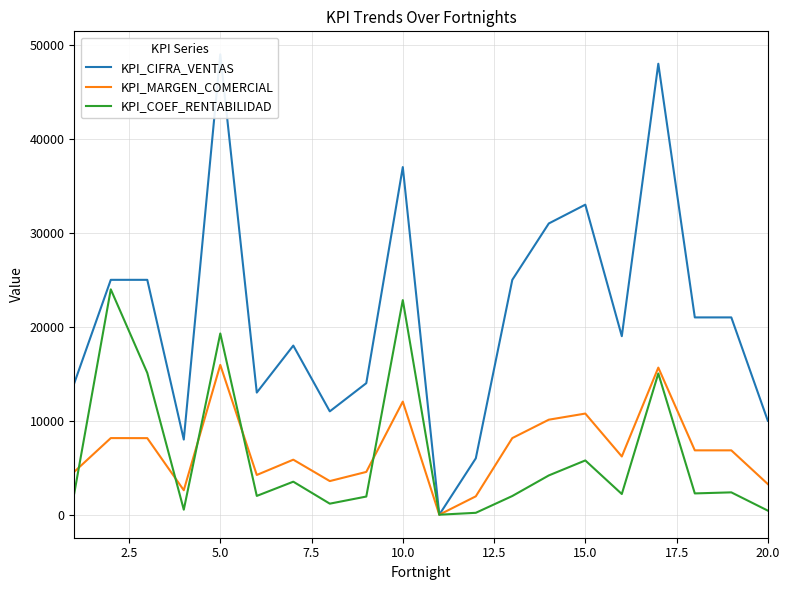

Count the number of categories in the chart.

20